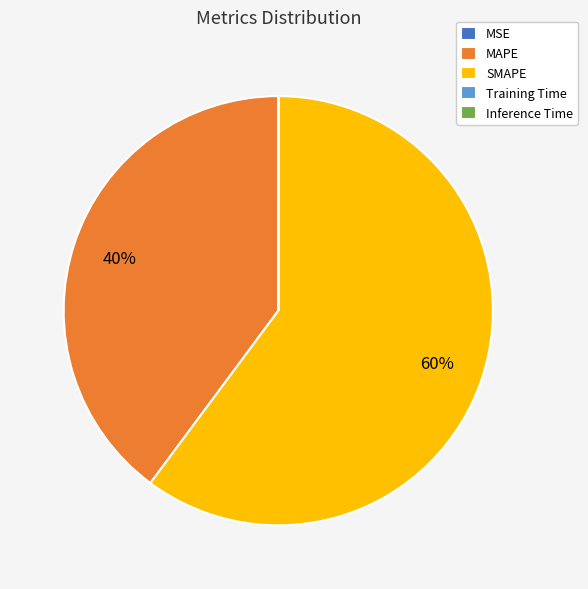

What percentage is the SMAPE slice, to the nearest percent?

60%